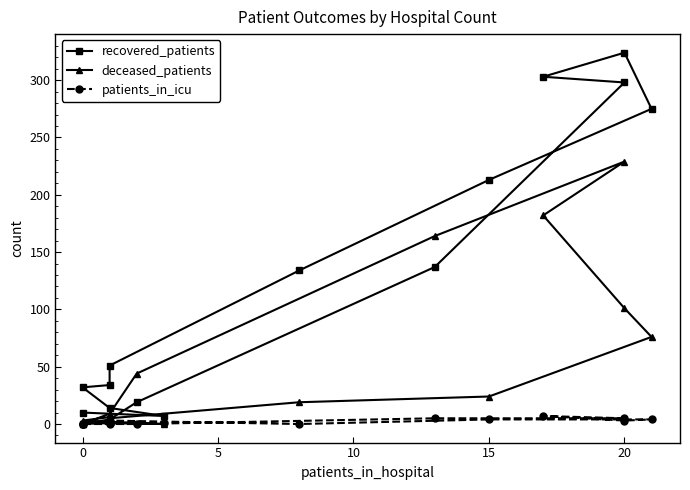

True or false: patients_in_icu has more than 1 points higher than both neighbors.

True